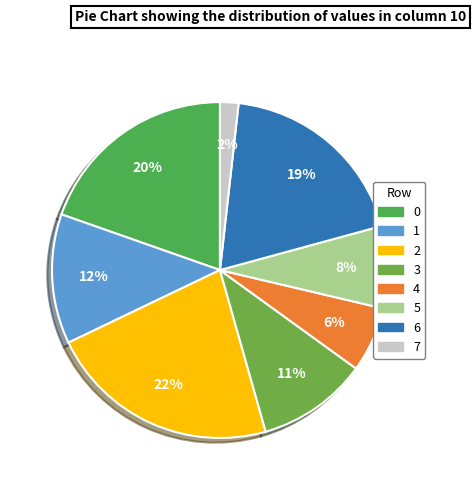

What is the smallest slice in the pie chart?

7